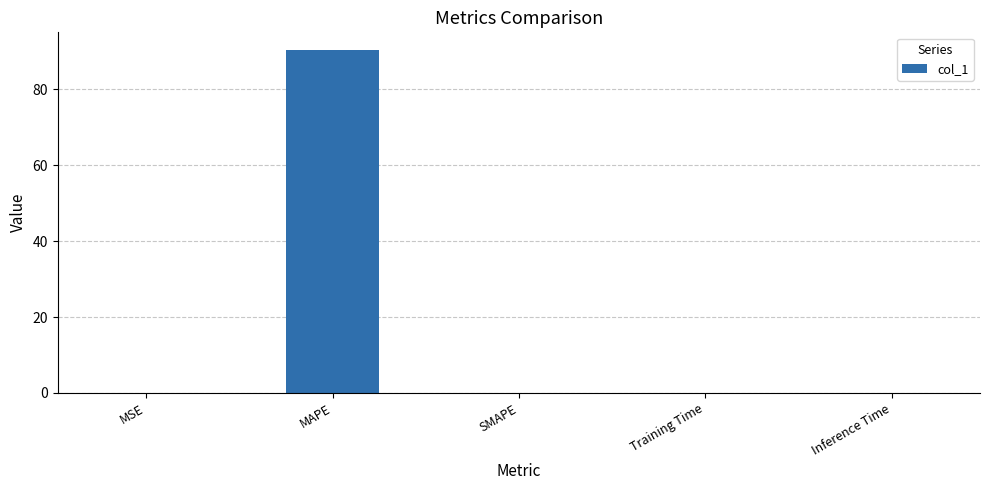

The value at MAPE is 155.8. True or false?

False